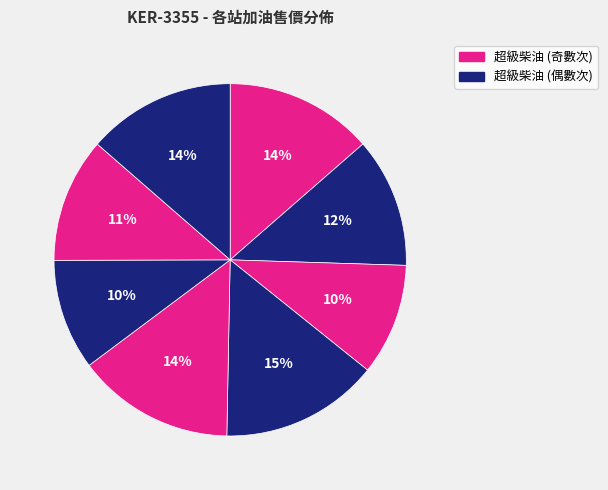

How many slices are in this pie chart?

8